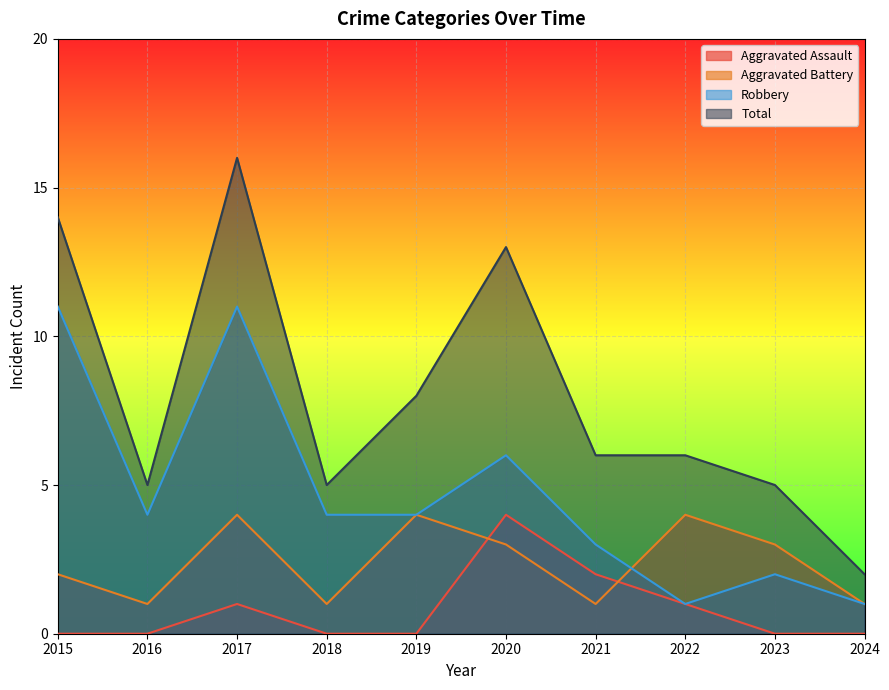

How many values in the Aggravated Assault series exceed 0?

4